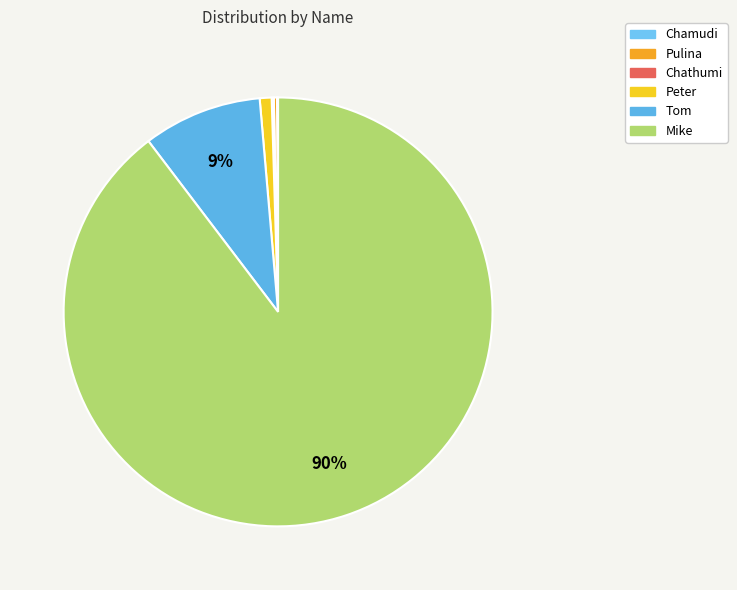

What is the smallest slice in the pie chart?

Chamudi